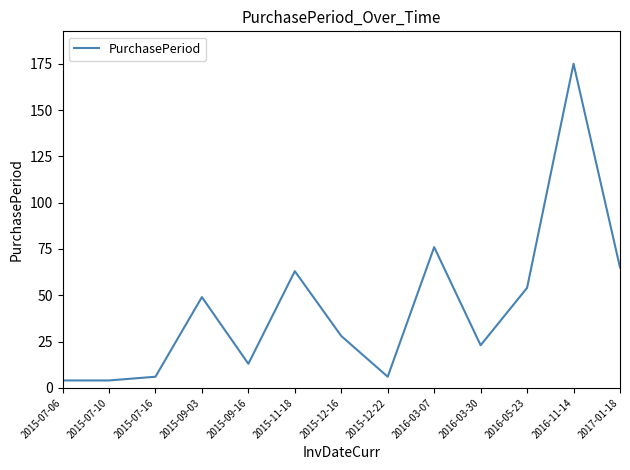

The chart shows a value of 4 at 2015-07-10. True or false?

True